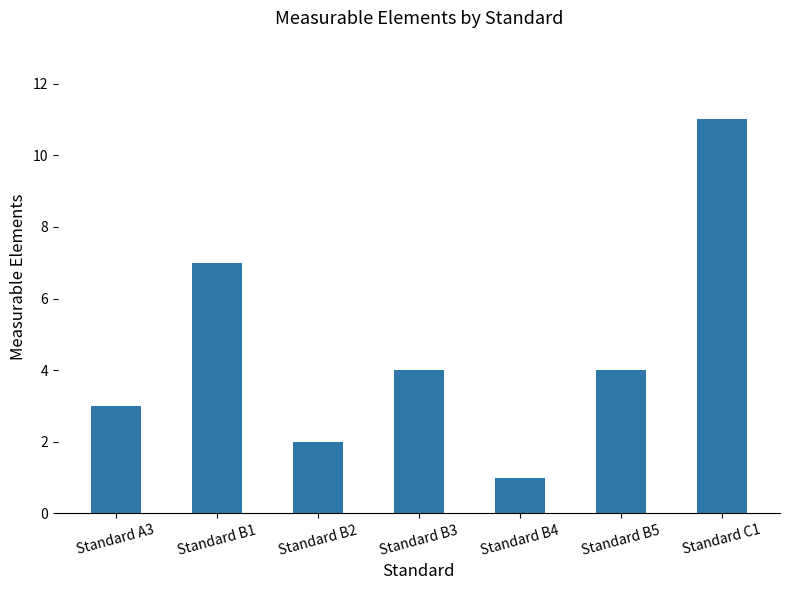

What is the difference between the maximum and minimum values?

10